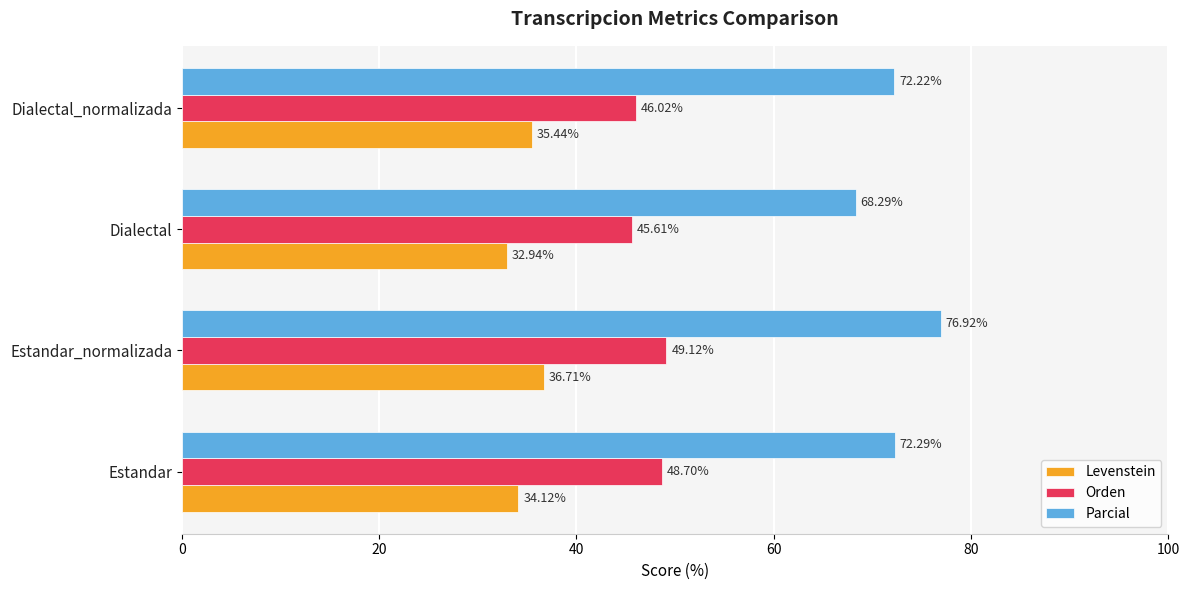

What is the sum of the Parcial values at Estandar and Estandar_normalizada?

149.2